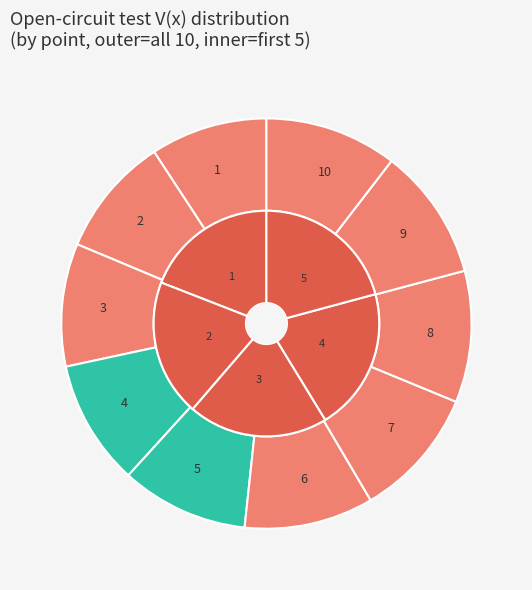

Is there any slice that represents more than half of the pie?

No